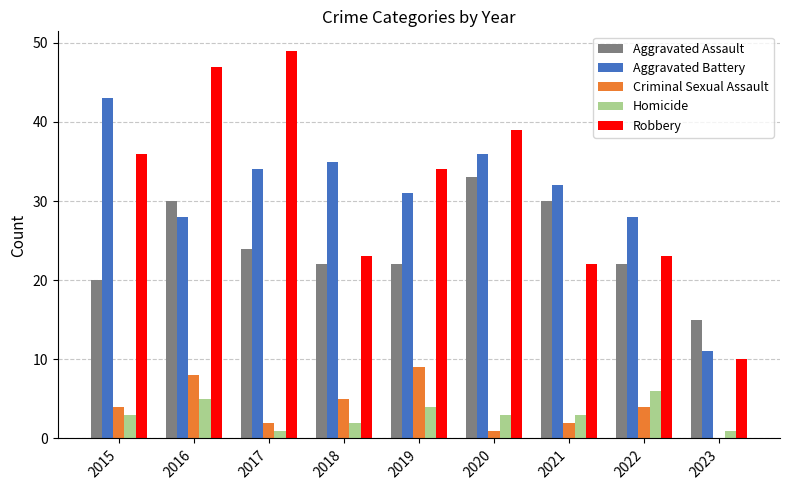

Which category has the highest value across all series?

2017